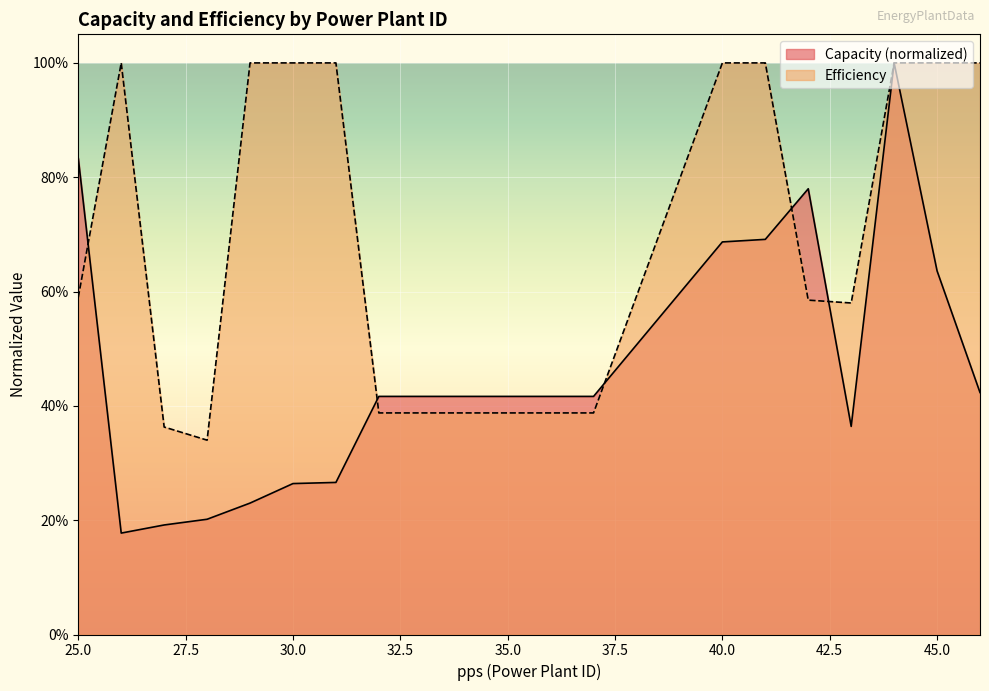

List the series in order of their peak value, lowest first.

Capacity, Efficiency